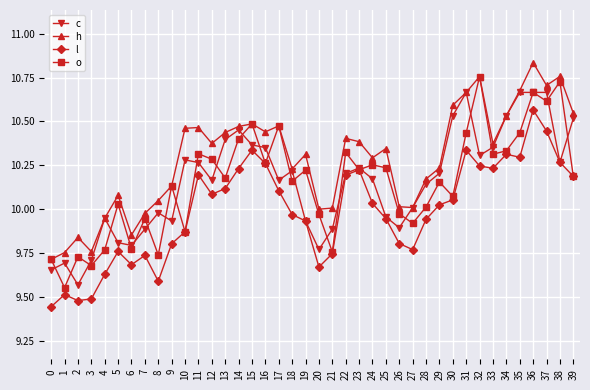

How many interior local valleys does the o series have?

14